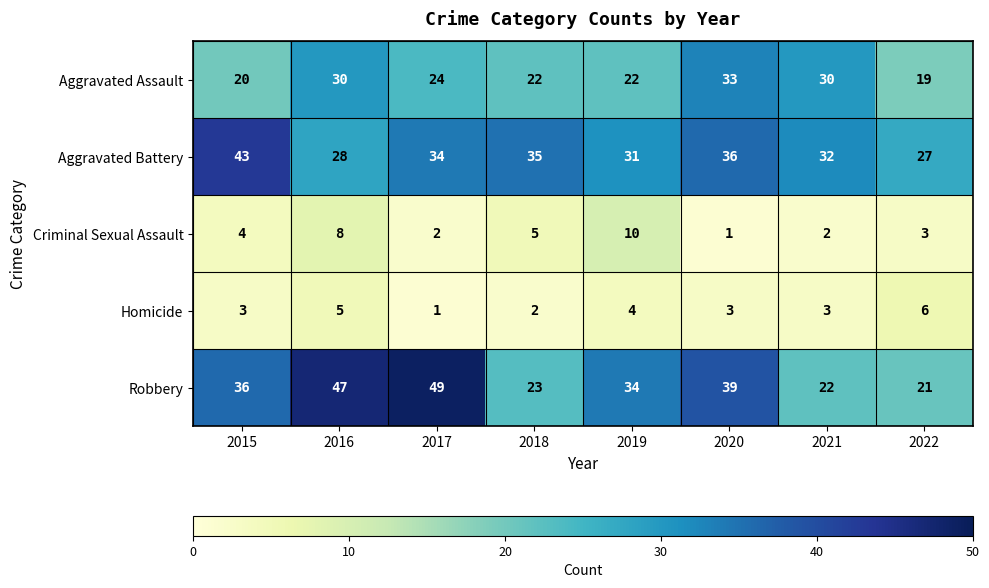

Count the number of data series in this chart.

5